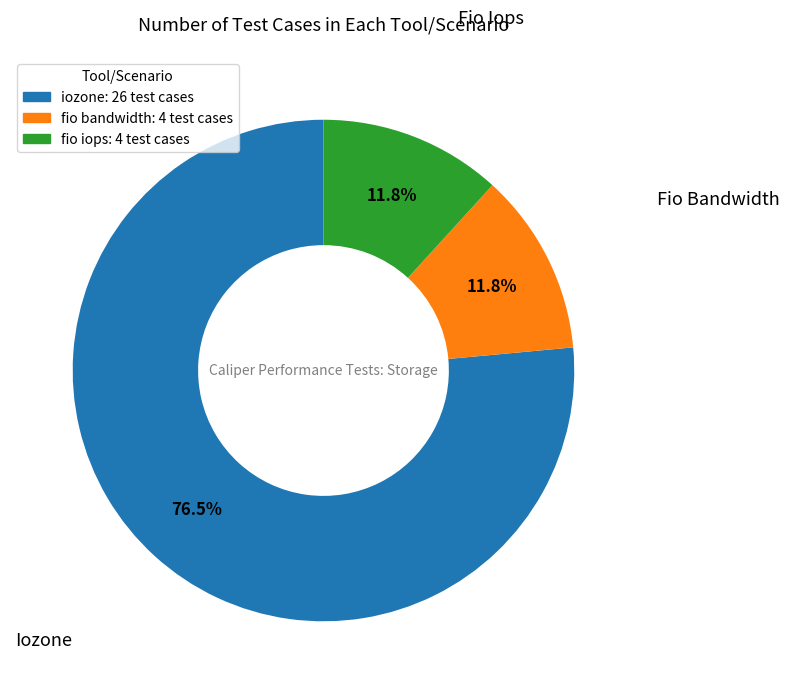

How many slices are in this pie chart?

3